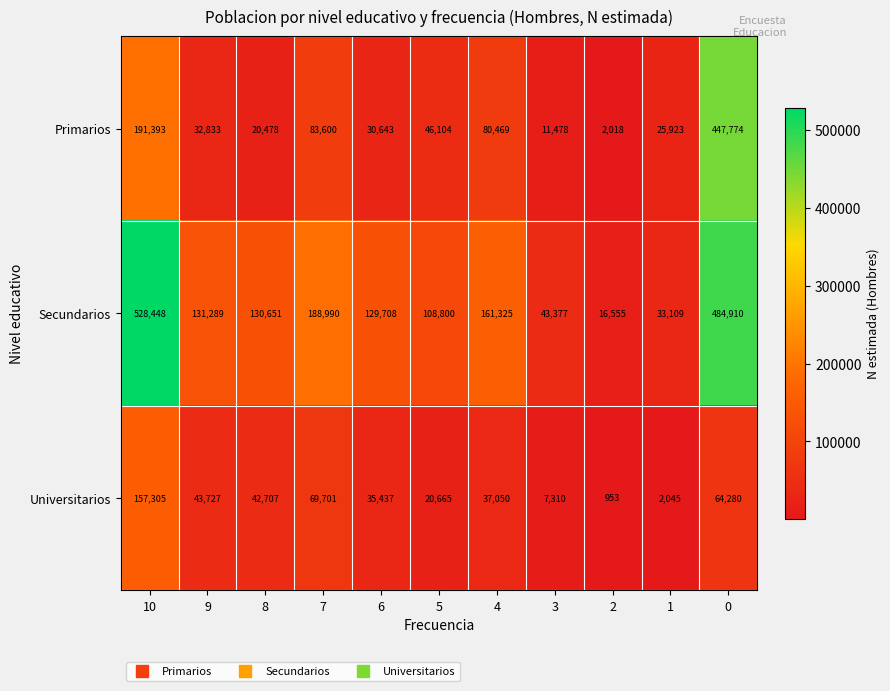

Which series has the largest total across all categories?

Secundarios